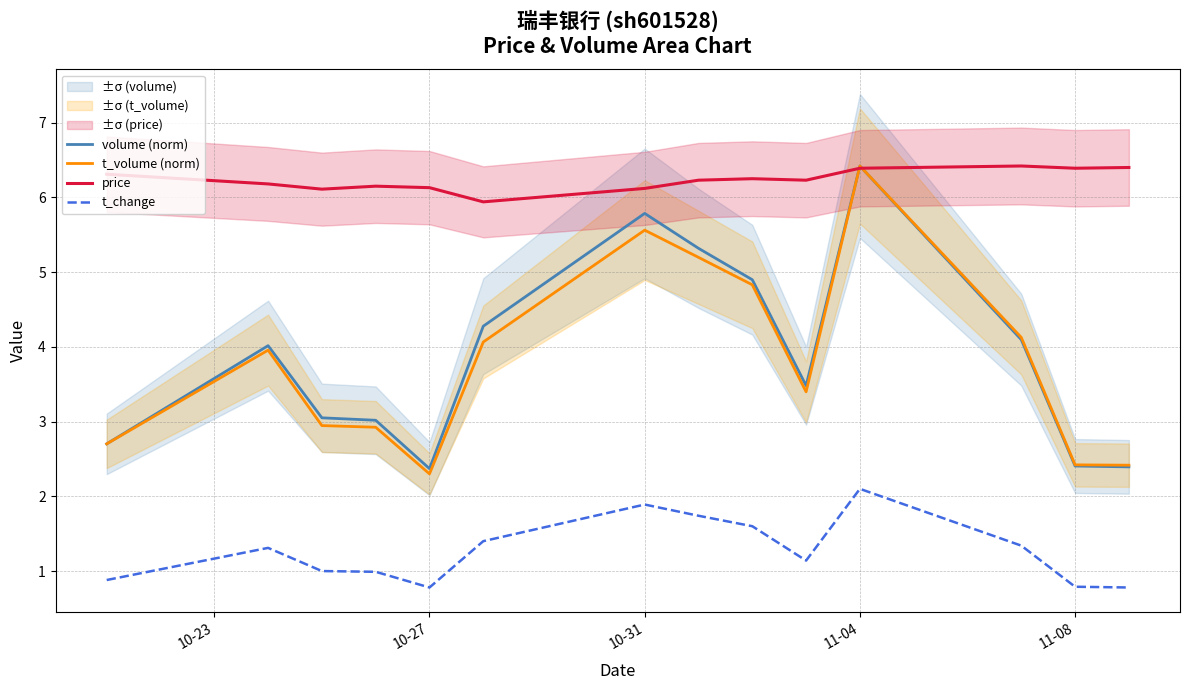

In t_change, how many points are higher than both neighbors (excluding endpoints)?

3